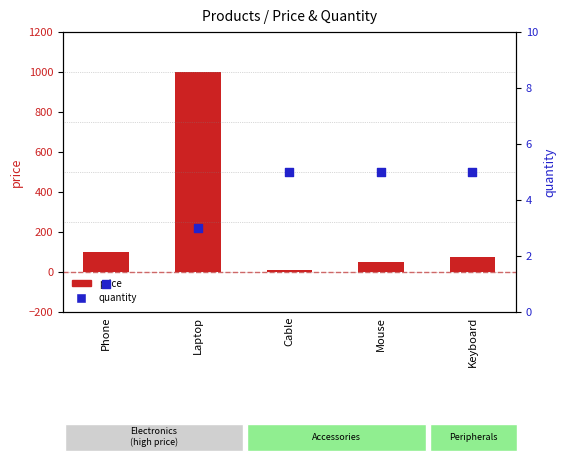

At which category is the sum across all series the highest?

Laptop